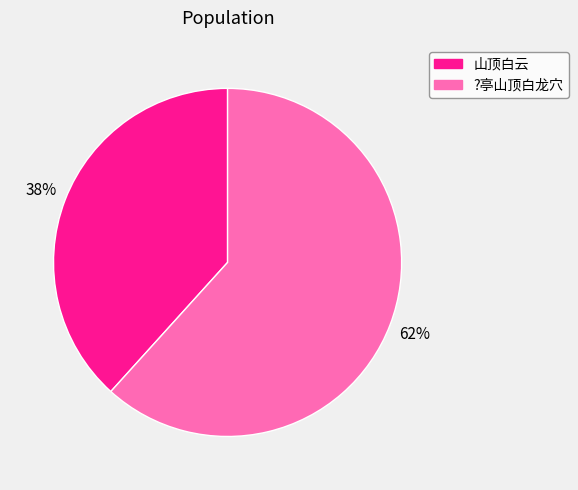

To the nearest percent, what percentage of the pie is 山顶白云?

38%